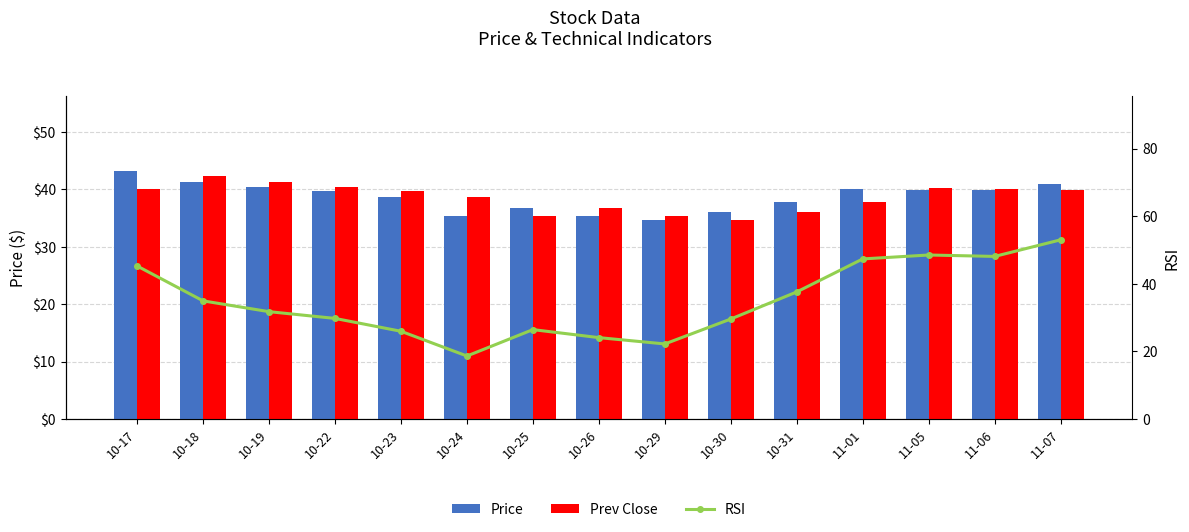

Where is RSI nearest to the value 35?

10-18